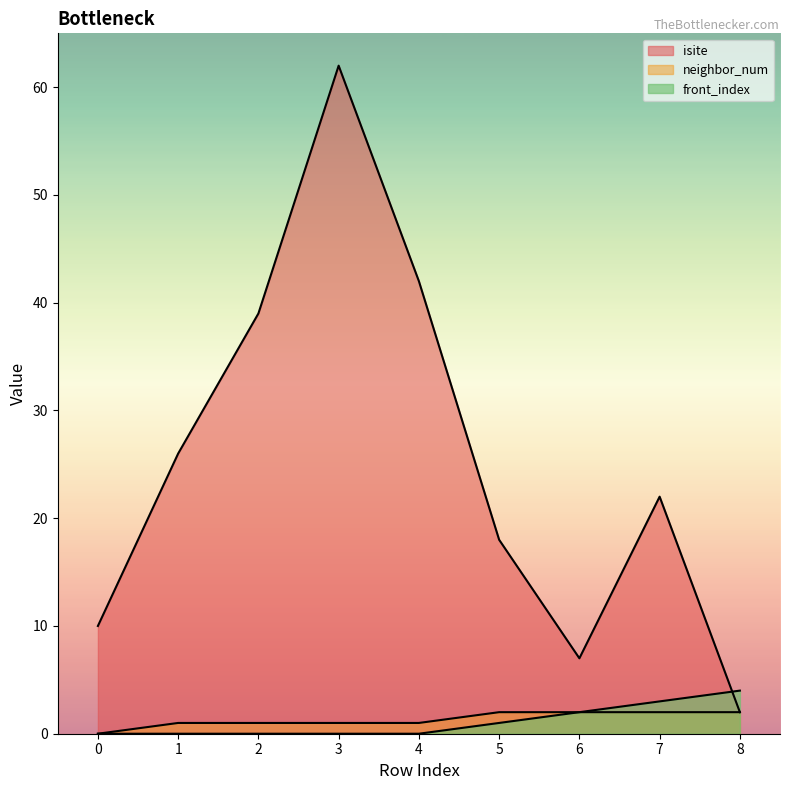

Is it true that neighbor_num equals 1 at 4?

True